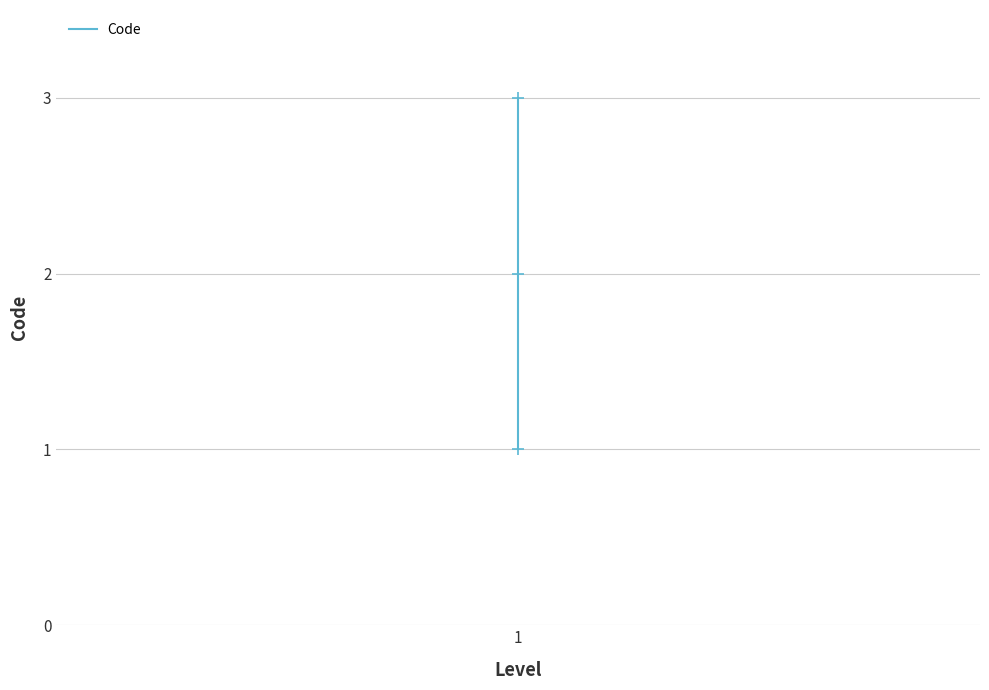

How many values are between 1 and 3?

3